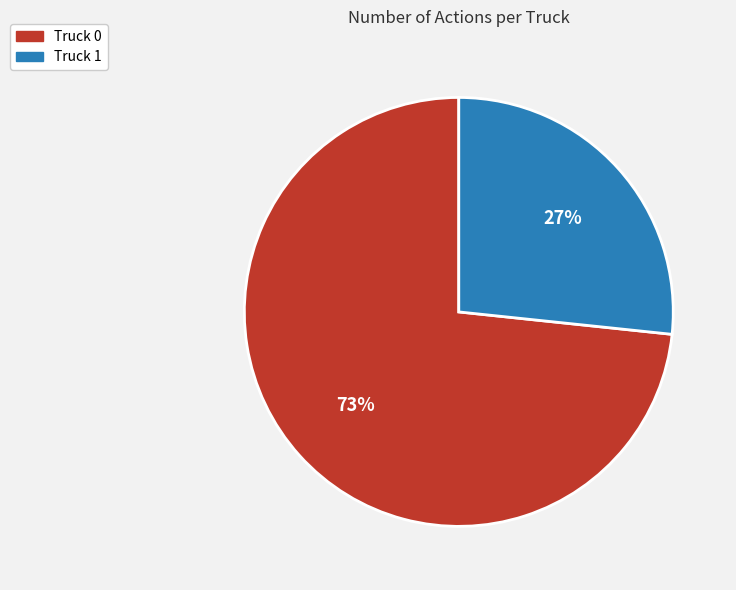

True or false: Truck 0 accounts for 59% of the total.

False